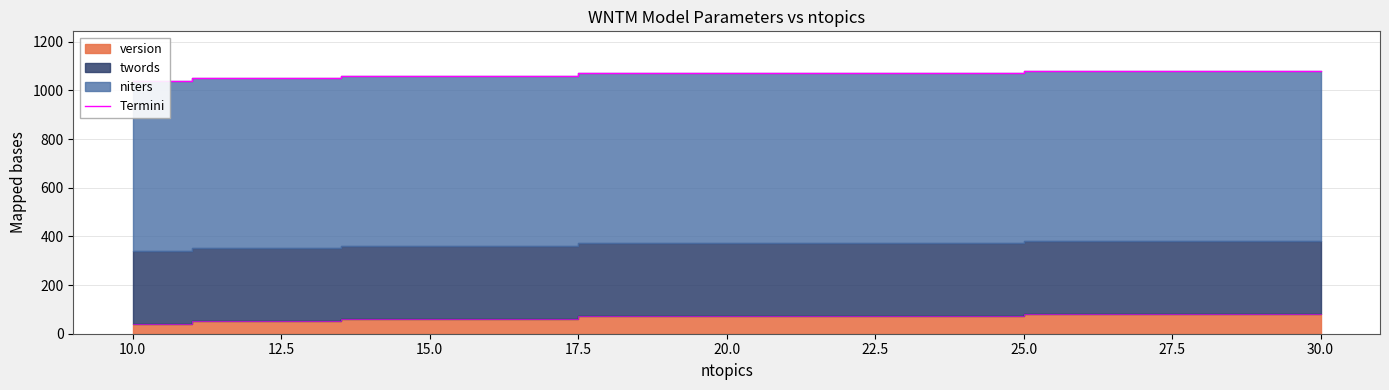

The chart shows a value of 1809 at 20.0. True or false?

False